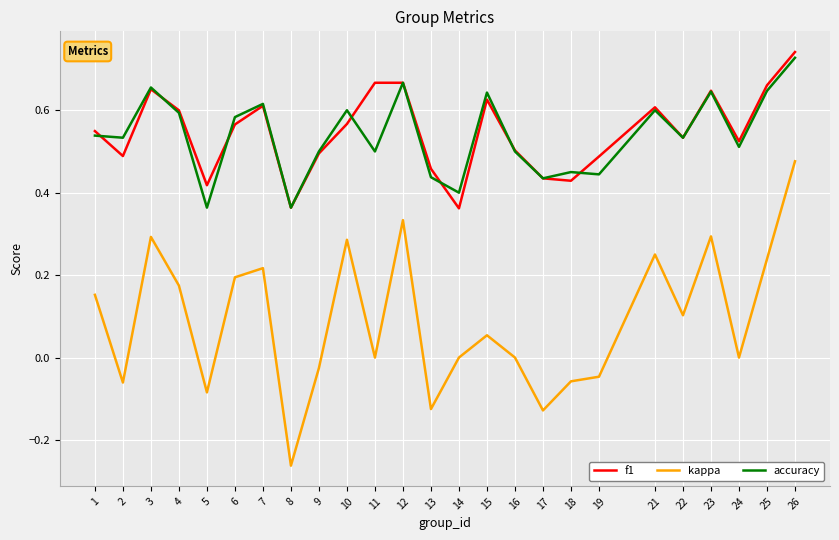

True or false: kappa and f1 cross at least once.

False